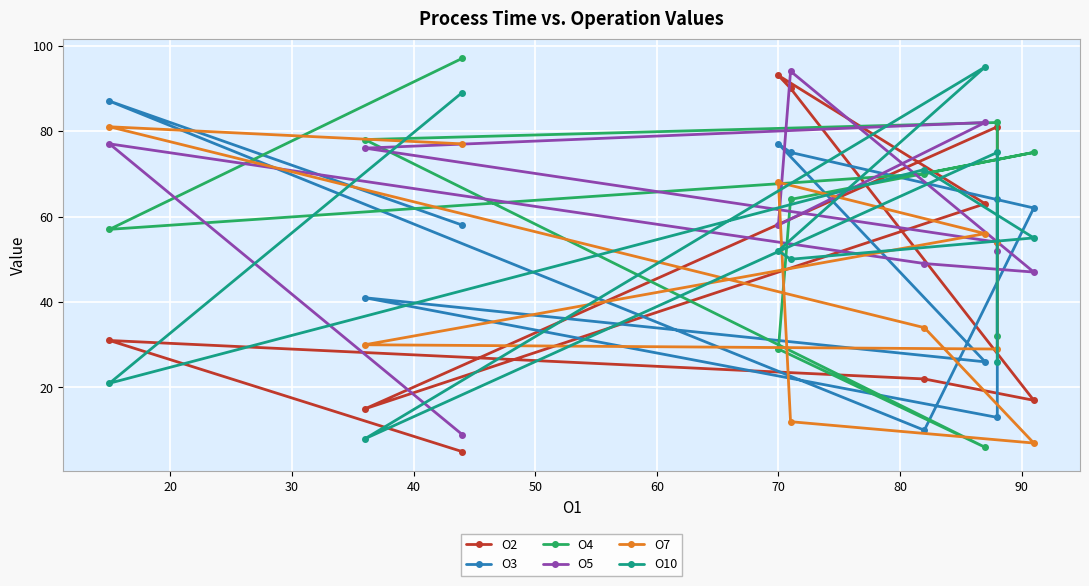

What is the value of the O3 point at the 10th from the left?

64